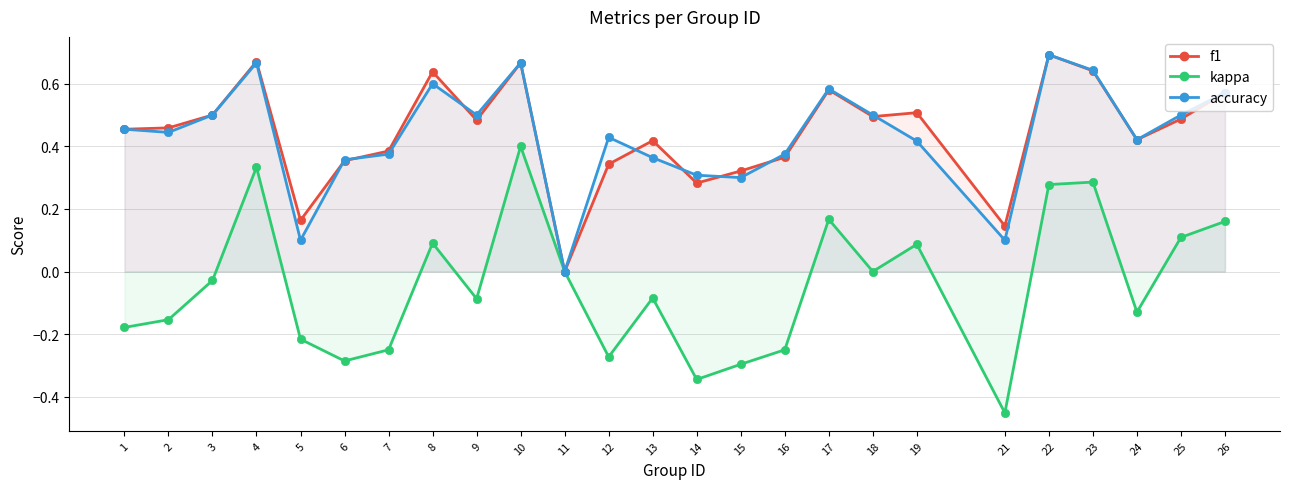

What are all the series names shown in the legend?

f1, kappa, accuracy